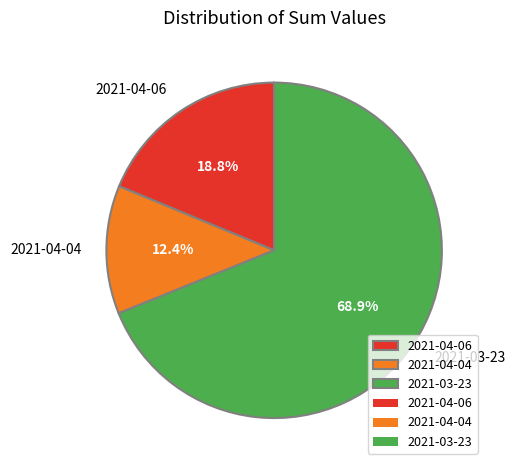

What is the largest slice in the pie chart?

2021-03-23